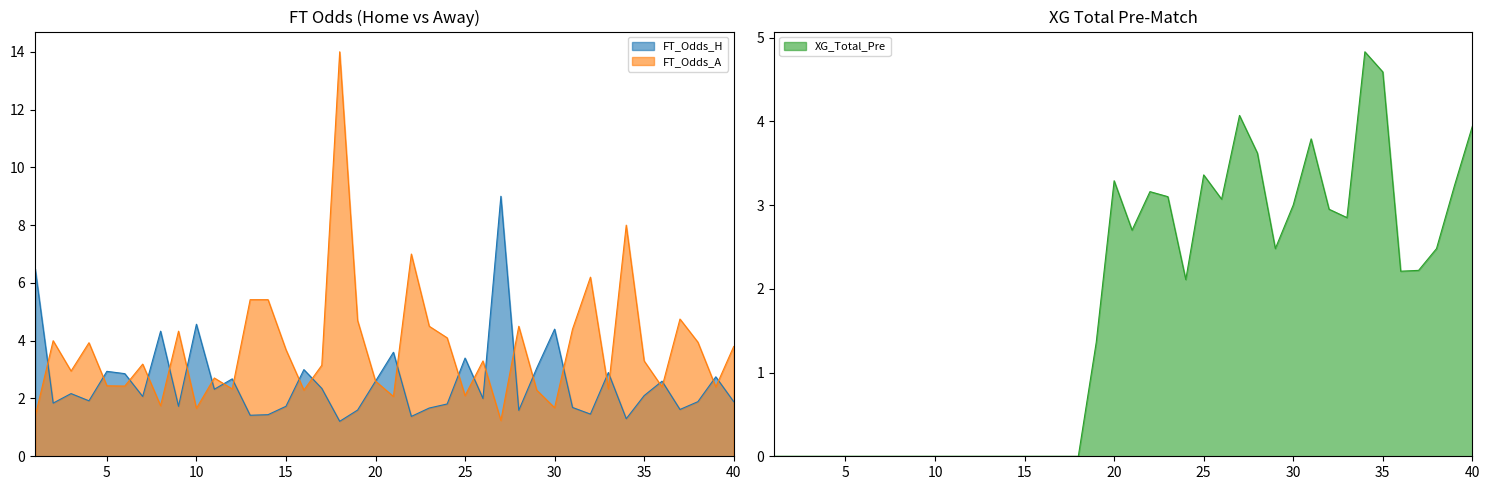

At which category does the chart reach its peak across all series?

18